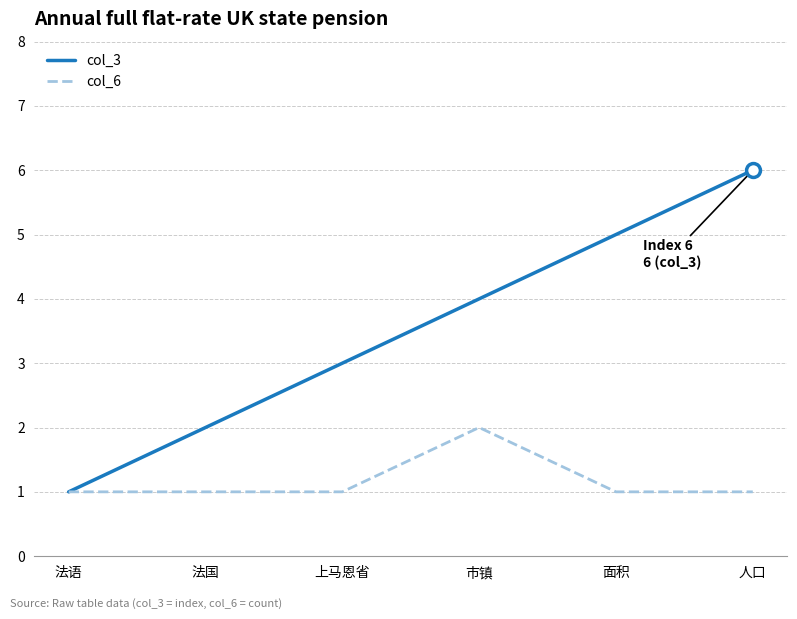

What is the difference between the col_3 values at 市镇 and 上马恩省?

1